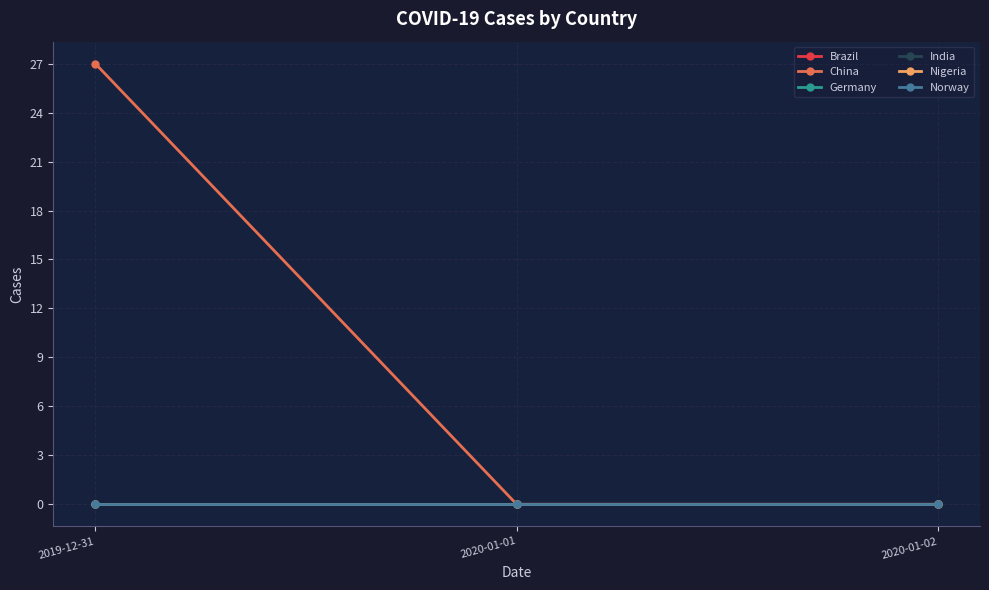

What is the label of the 2nd point from the right?

2020-01-01